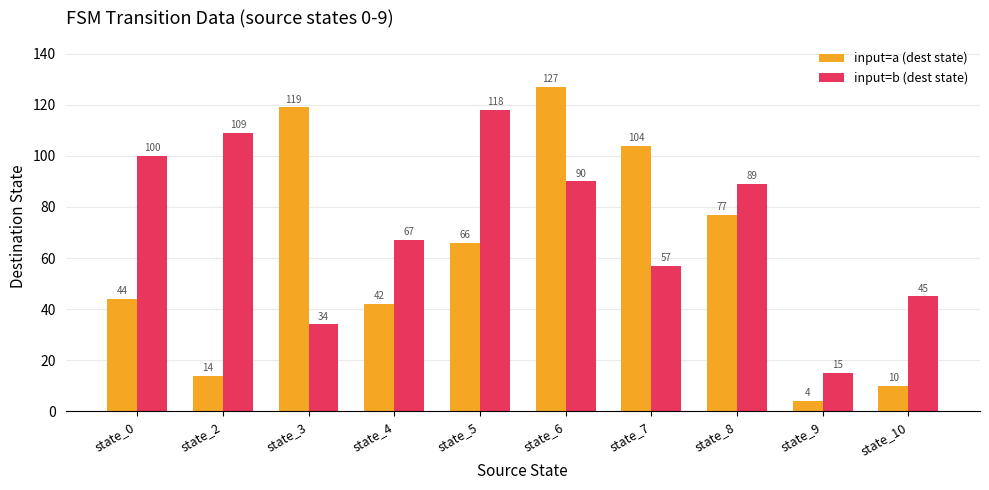

Reading left to right, extract all data points from this chart.

input=a (dest state): state_0=44	state_2=14	state_3=119	state_4=42	state_5=66	state_6=127	state_7=104	state_8=77	state_9=4	state_10=10
input=b (dest state): state_0=100	state_2=109	state_3=34	state_4=67	state_5=118	state_6=90	state_7=57	state_8=89	state_9=15	state_10=45